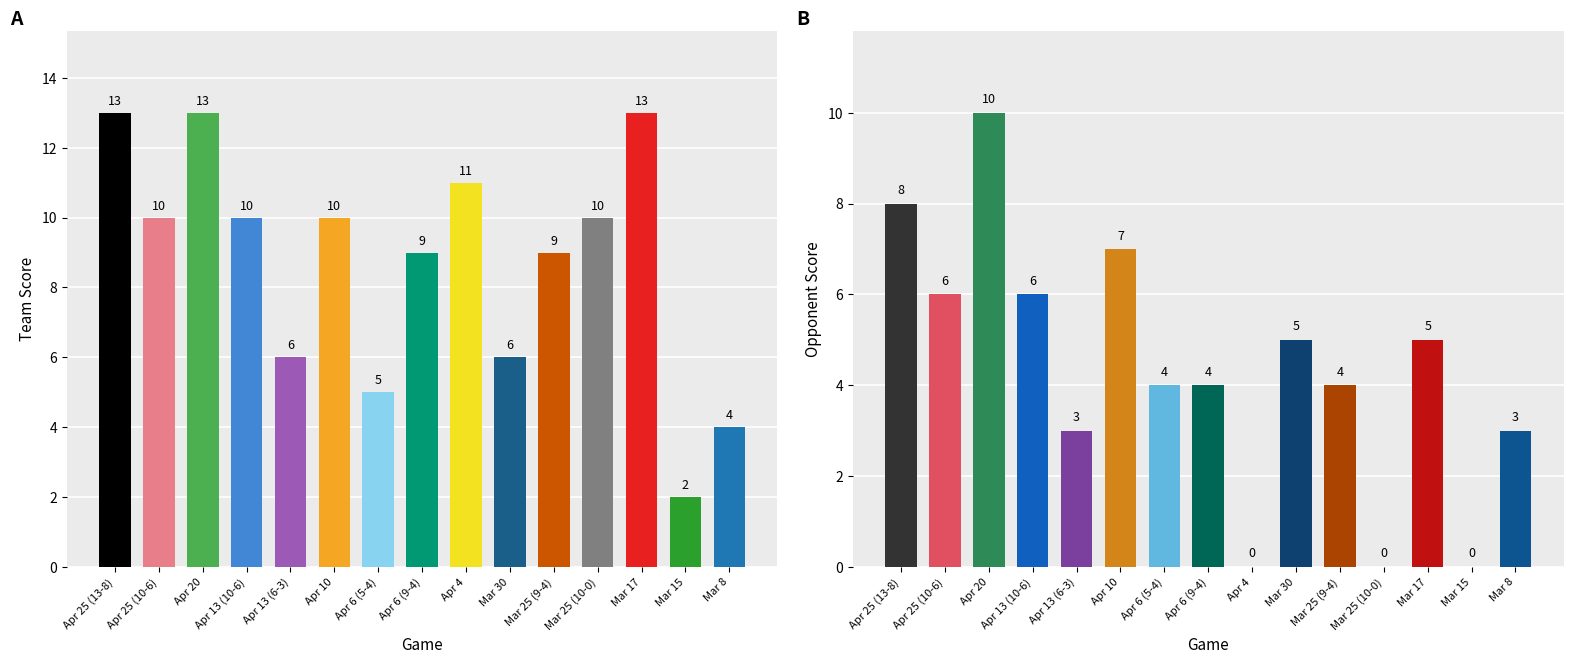

Is the value of team_score at Apr 20 greater than the value of opp_score at Mar 25 (10-0)?

Yes